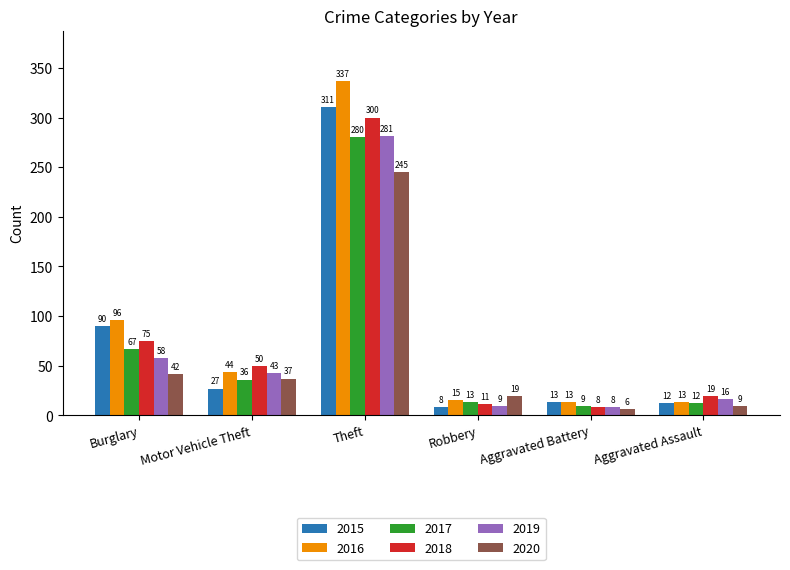

What is the minimum value shown in the chart?

6